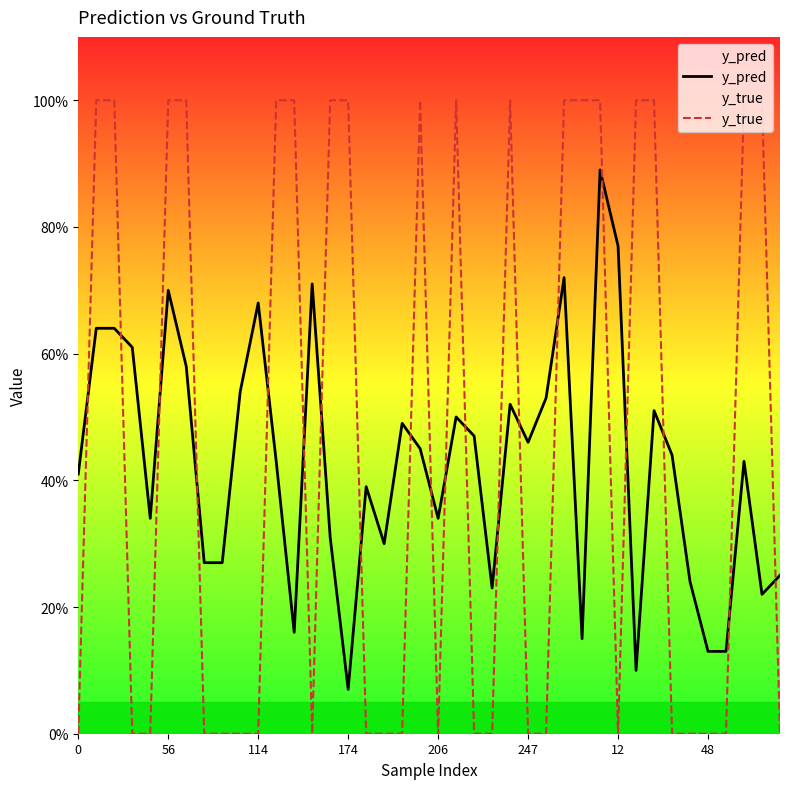

Which series has the largest total across all categories?

y_true